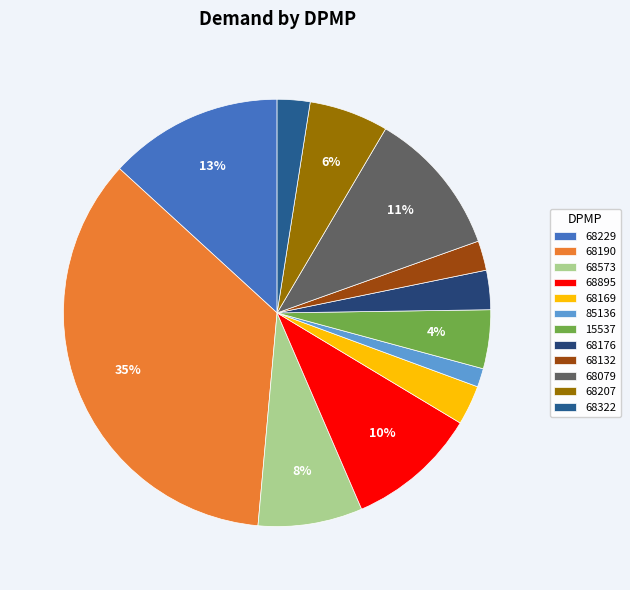

What percentage is the 68169 slice, to the nearest percent?

3%